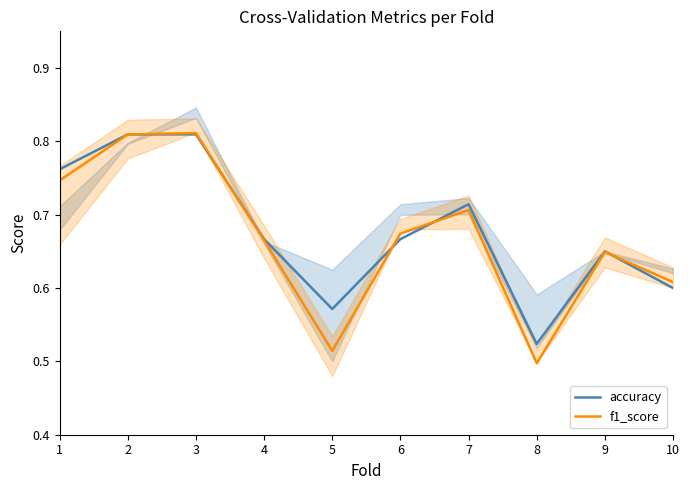

How many lines are shown in the chart?

2